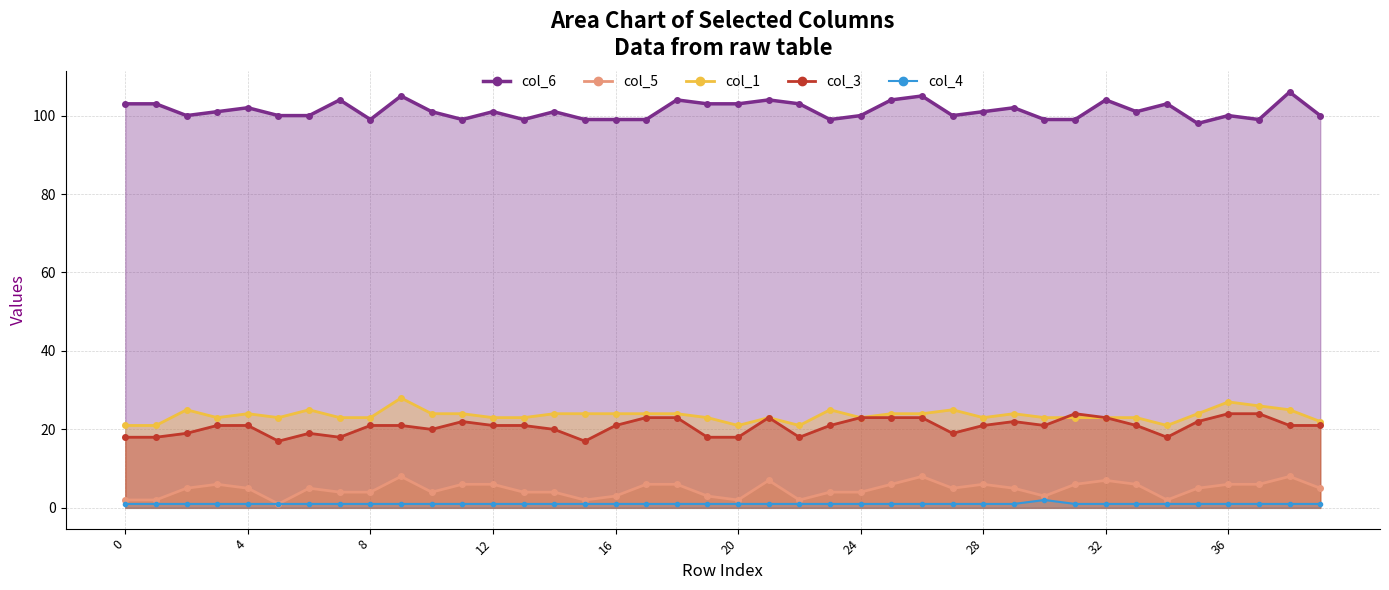

Is it true that col_3 equals 23 at 18?

True